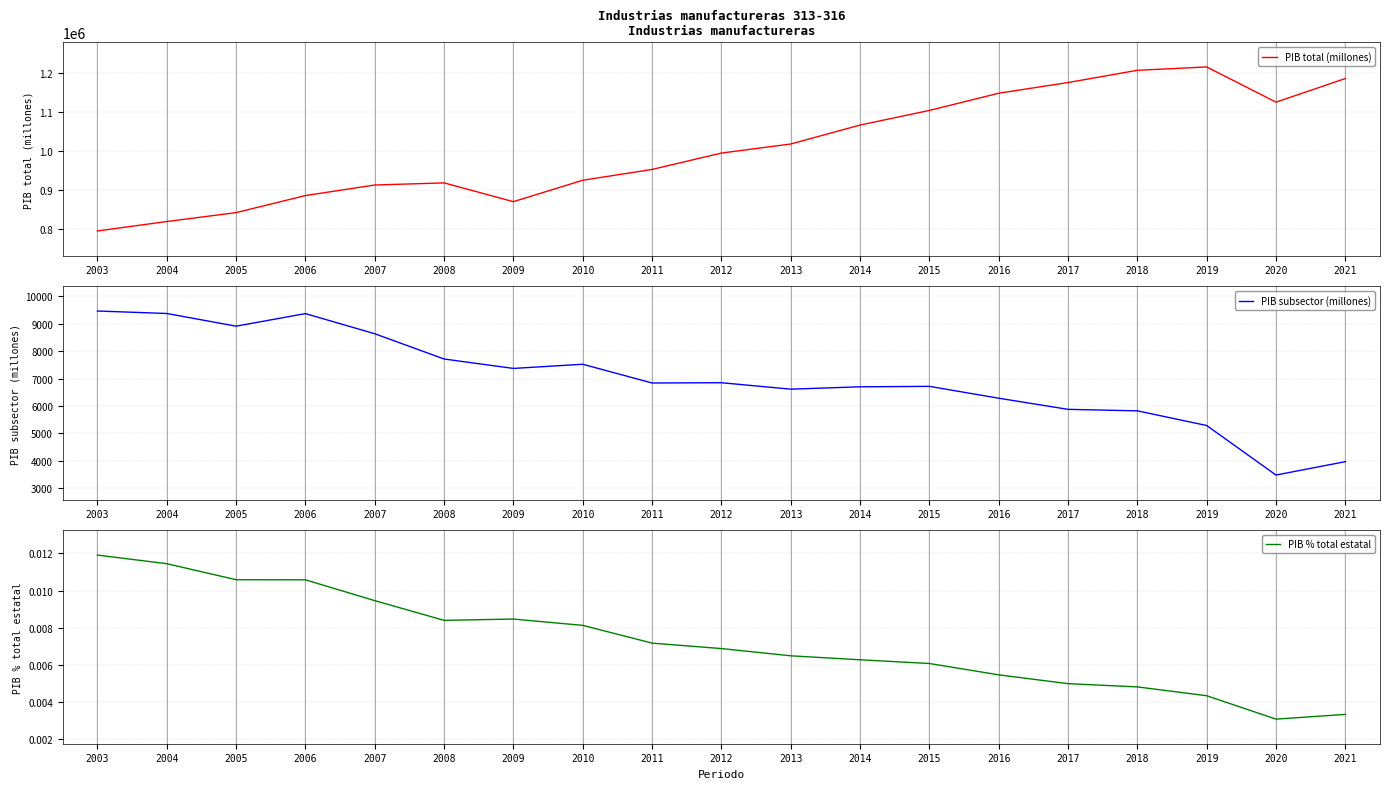

True or false: PIB total (millones) has a value of 794957.3 at 2003.

True